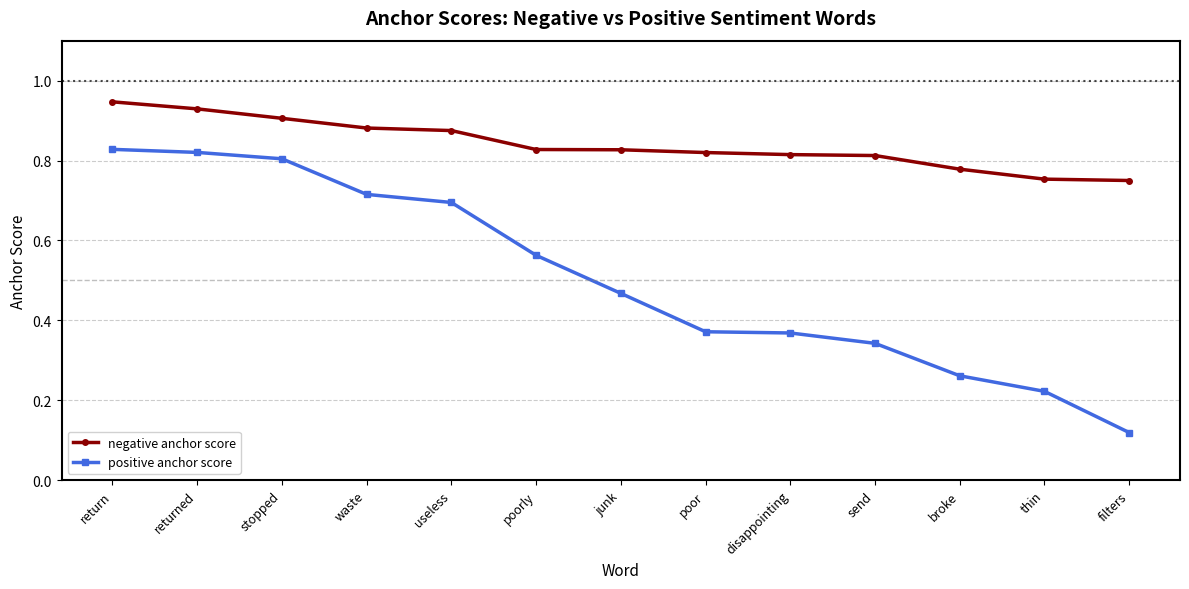

True or false: positive anchor score and negative anchor score cross at least once.

False